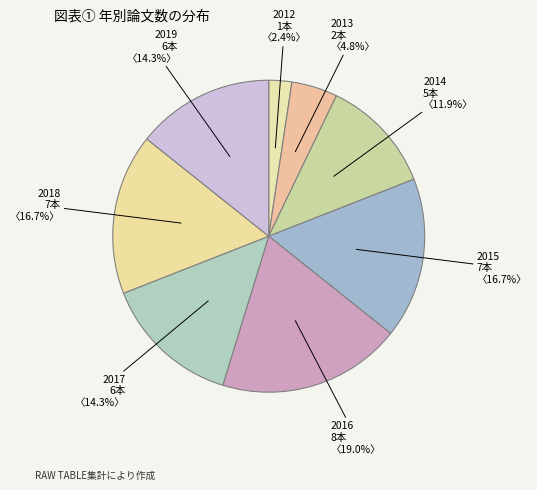

What percentage do 2012 and 2014 together represent?

14.3%